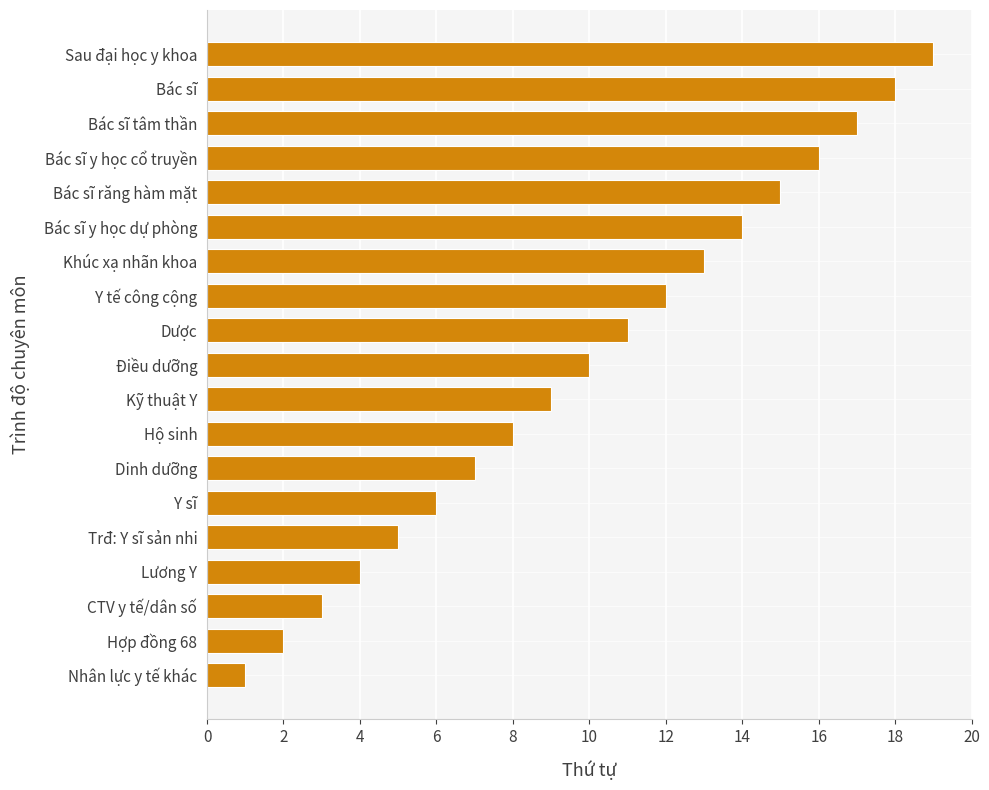

Approximately how many times larger is the value at Dinh dưỡng compared to Y tế công cộng?

0.6